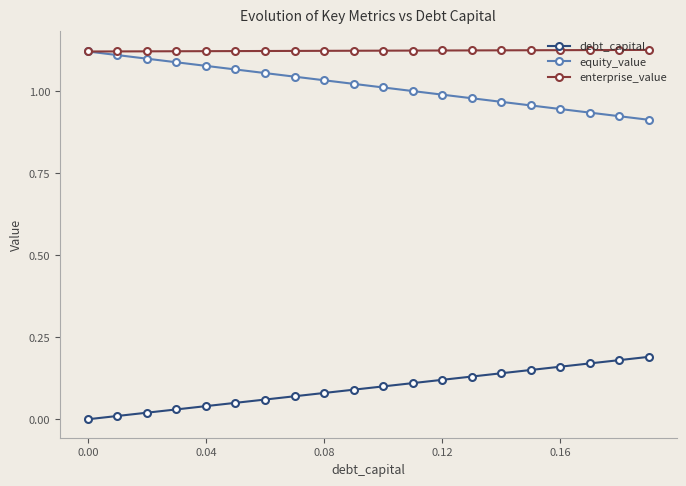

True or false: equity_value and debt_capital intersect in this chart.

False